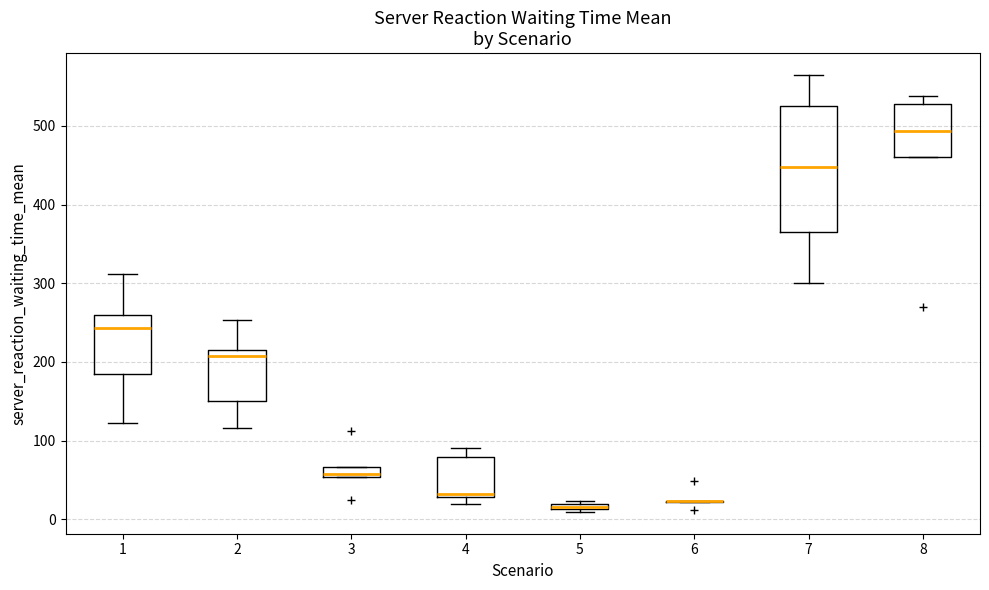

Where is the upper edge of the box at x = 5 on the y-axis? The values are not printed on the chart, so give them approximately, as read against the axis.

20